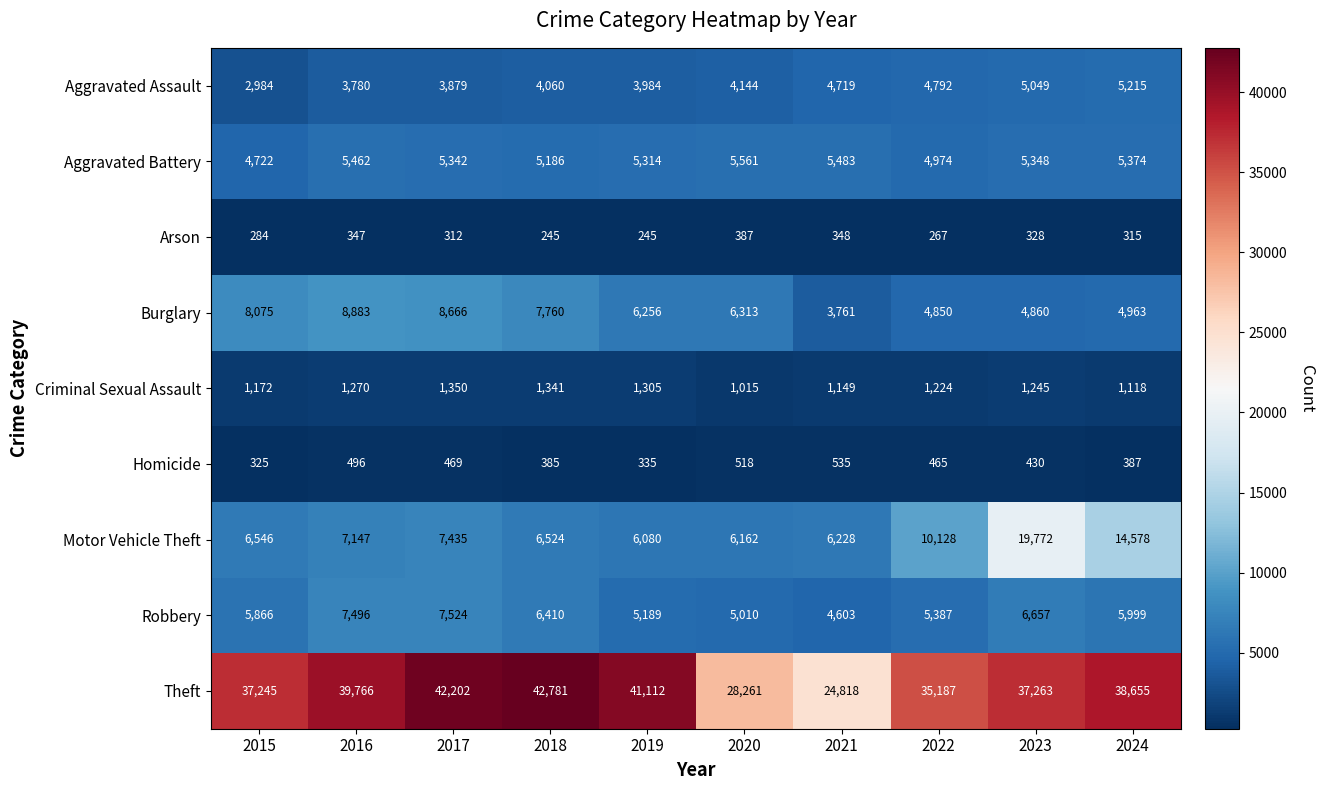

What is the minimum value for Burglary?

3761